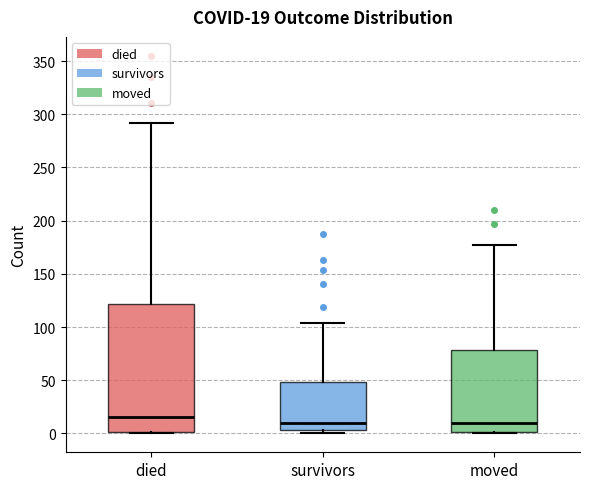

Comparing the boxes themselves (not the whiskers), which one is the tallest?

died